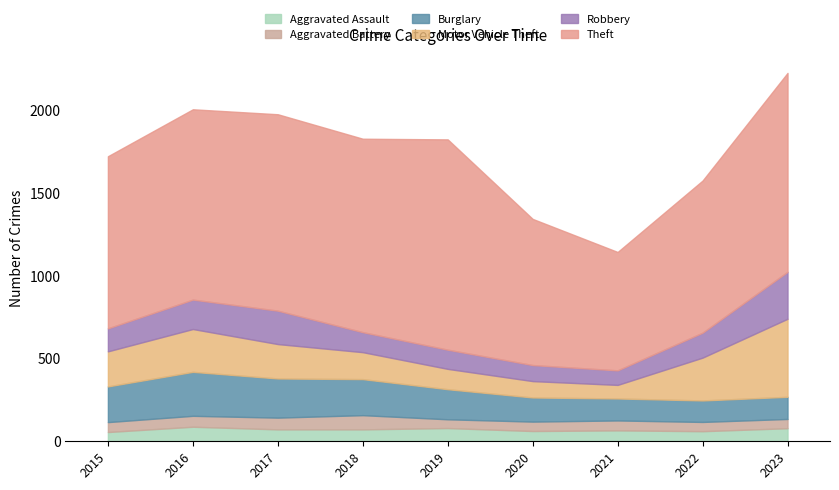

What is the total value across all series at 2021?

1145